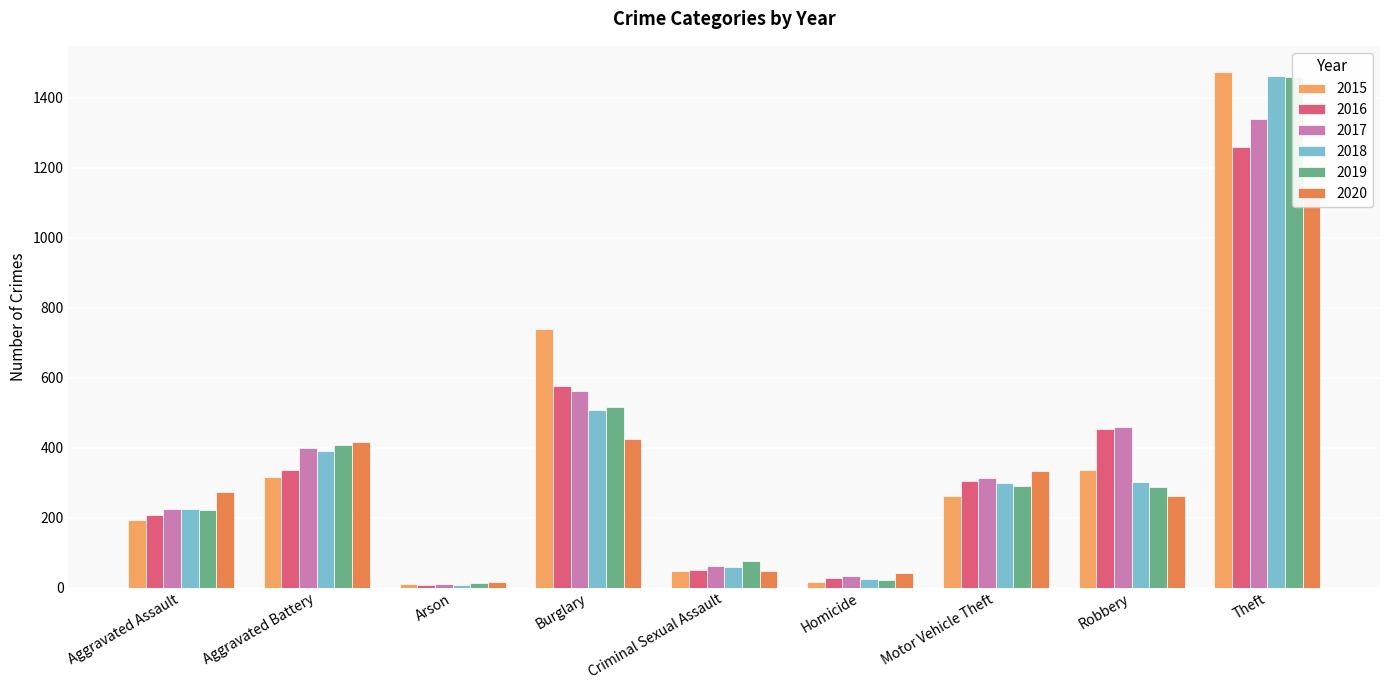

What is the sum of the 2018 values at Homicide and Motor Vehicle Theft?

323